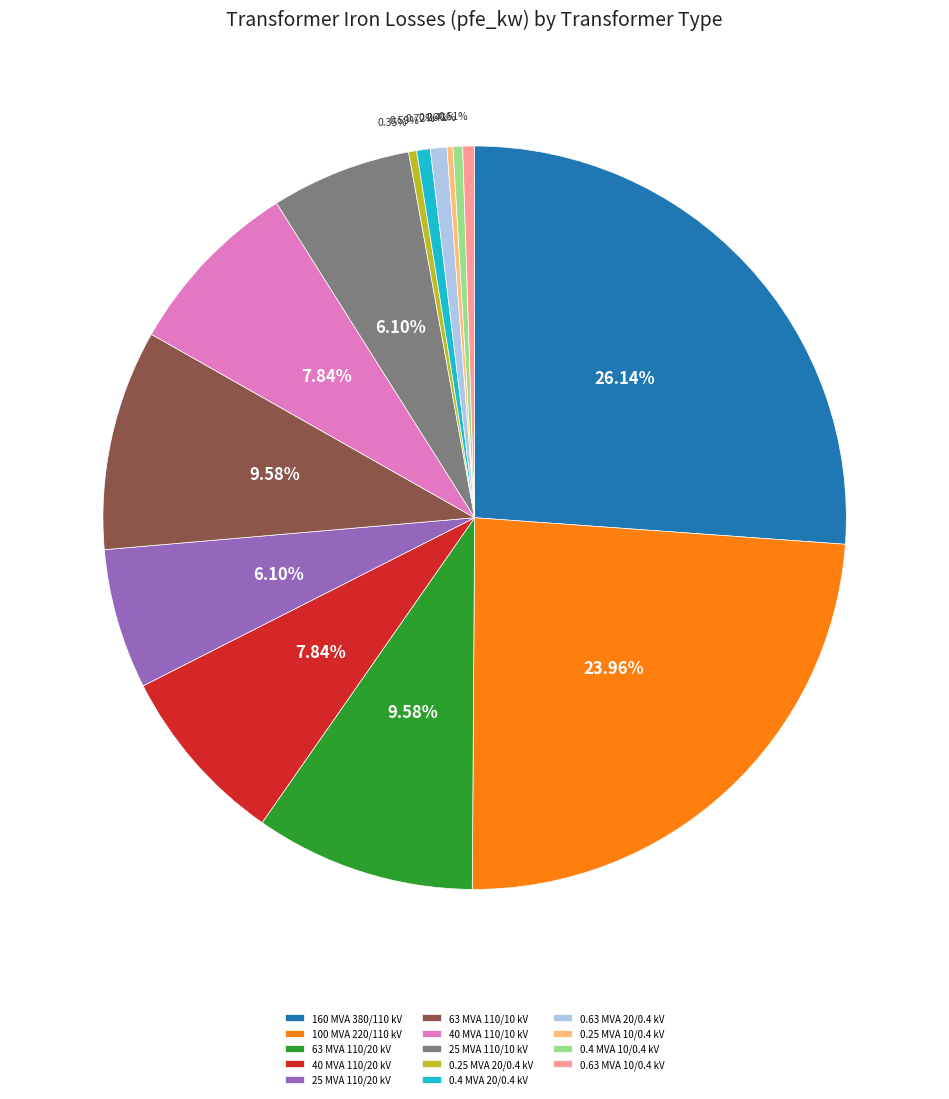

Combined, do 0.4 MVA 20/0.4 kV and 0.63 MVA 20/0.4 kV account for over 50%?

No